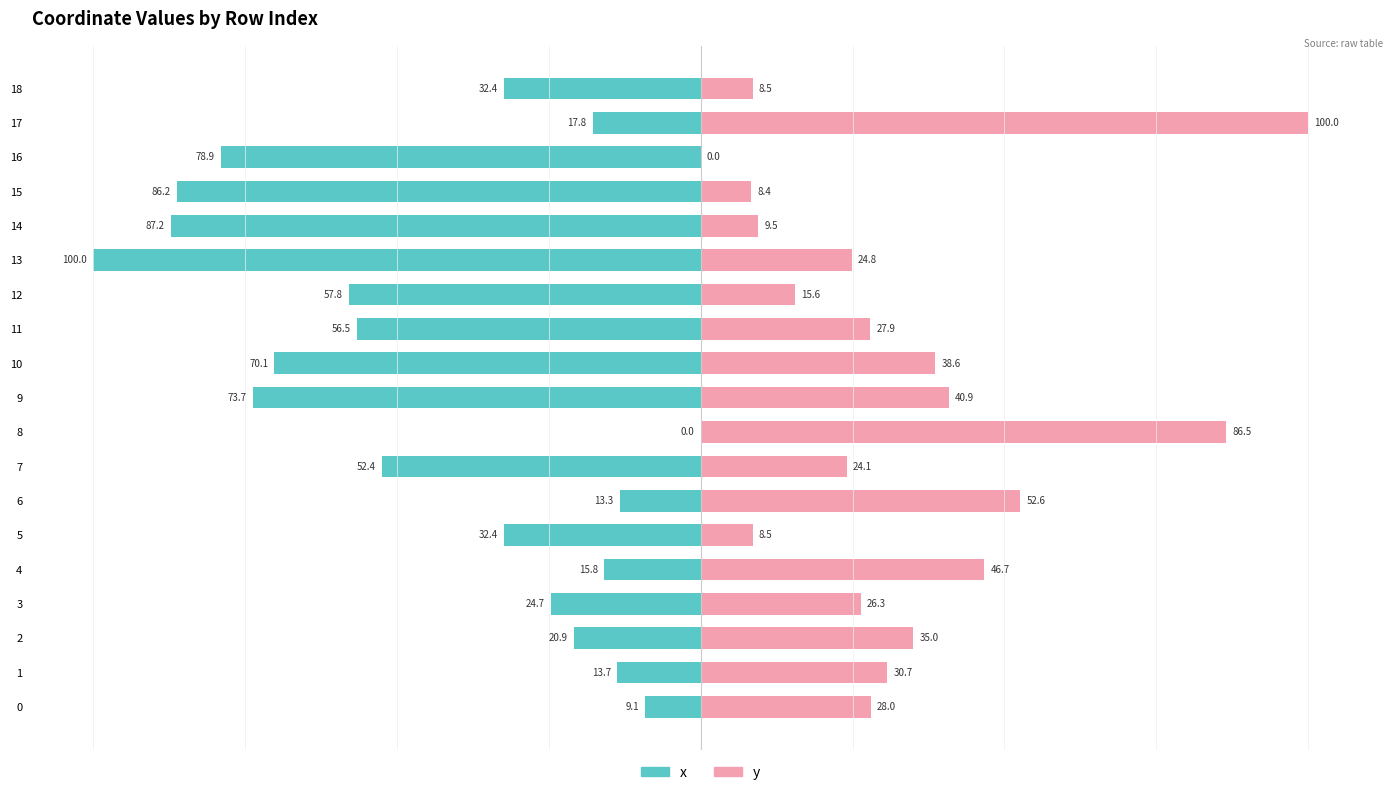

Reading left to right, what are all the values shown in this chart?

x: -9.1	-13.7	-20.9	-24.7	-15.8	-32.4	-13.3	-52.4	0.0	-73.7	-70.1	-56.5	-57.8	-100.0	-87.2	-86.2	-78.9	-17.8	-32.4
y: 28.0	30.7	35.0	26.3	46.7	8.5	52.6	24.1	86.5	40.9	38.6	27.9	15.6	24.8	9.5	8.4	0.0	100.0	8.5